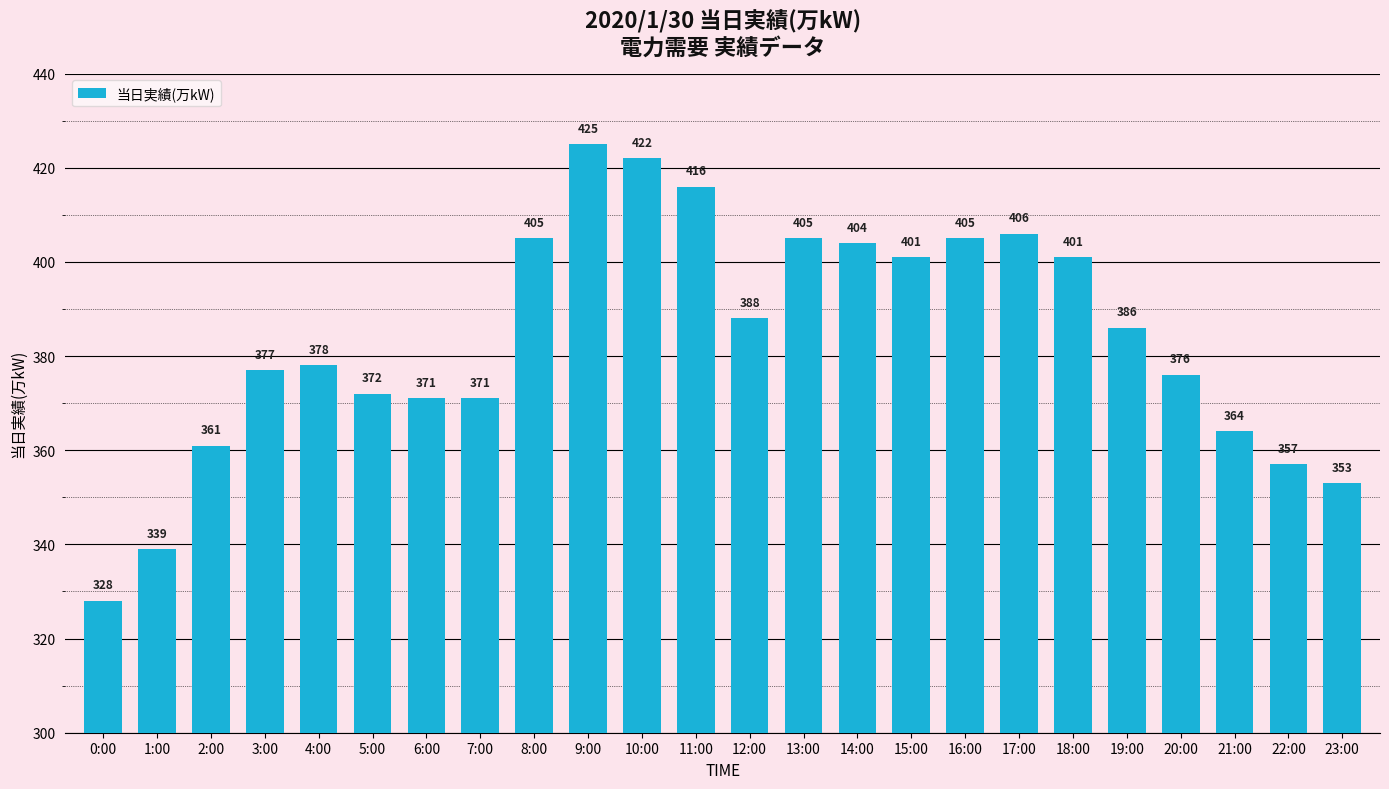

Where does the data first go above 386?

8:00